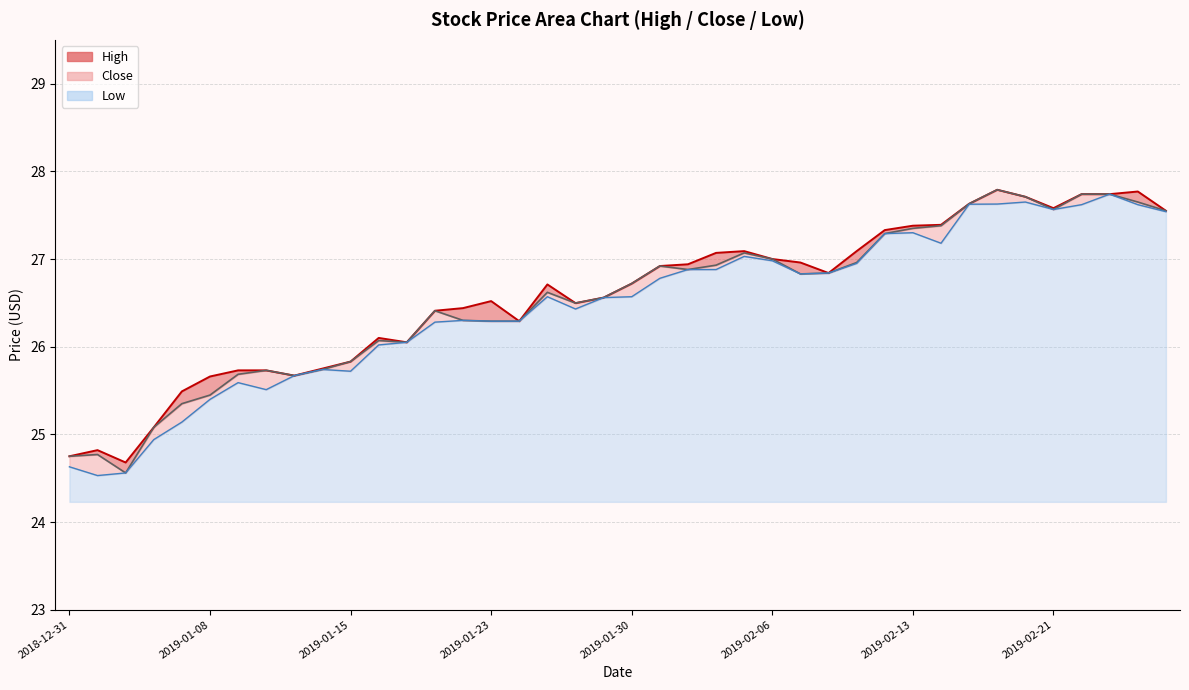

Which has a higher value, 2019-01-31 or 2019-02-26?

2019-02-26